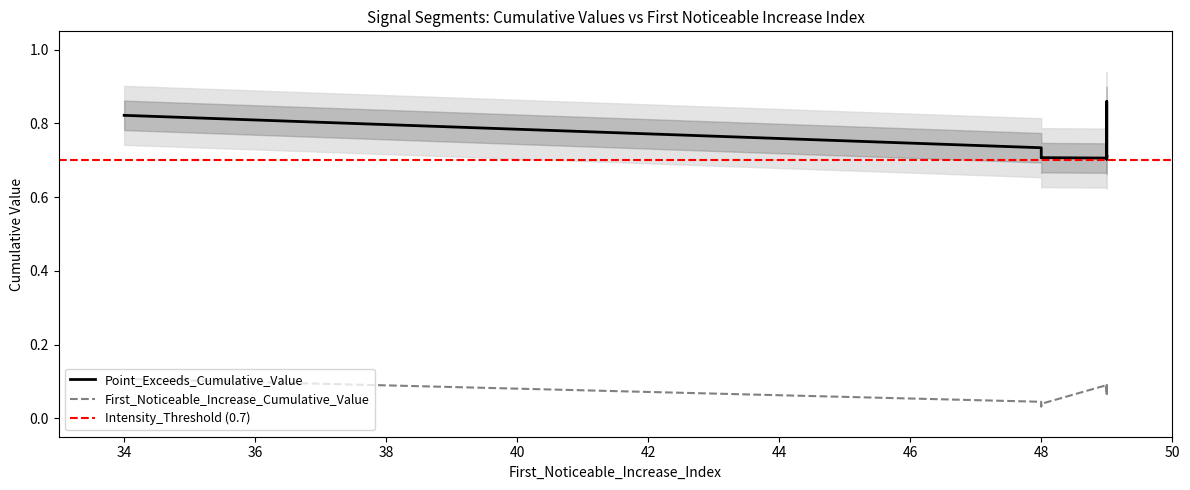

The First_Noticeable_Increase_Cumulative_Value series shows 0.1 at 49. True or false?

True